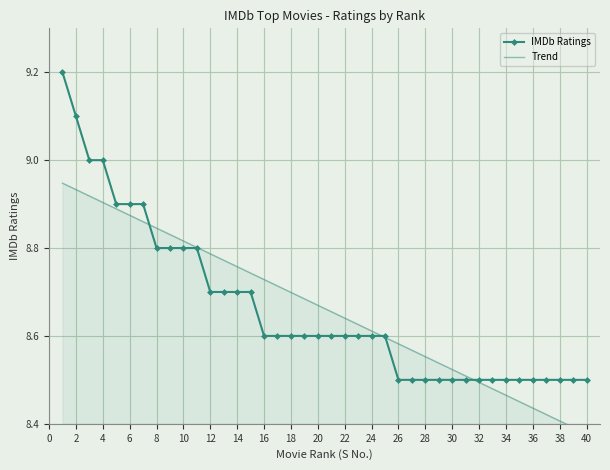

Is this an area chart (filled region under the line)?

No